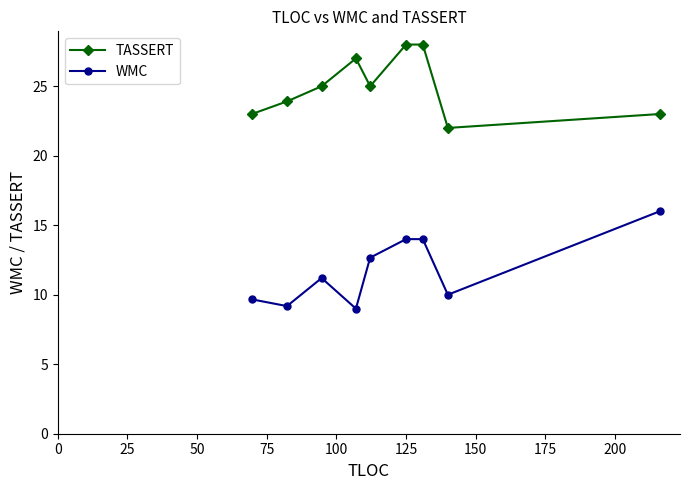

What is the average value of the WMC series?

11.7